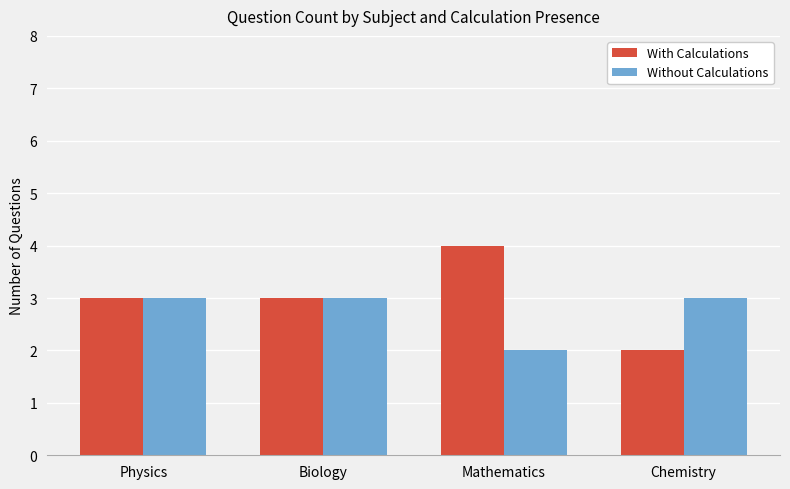

What are all the series names shown in the legend?

With Calculations, Without Calculations